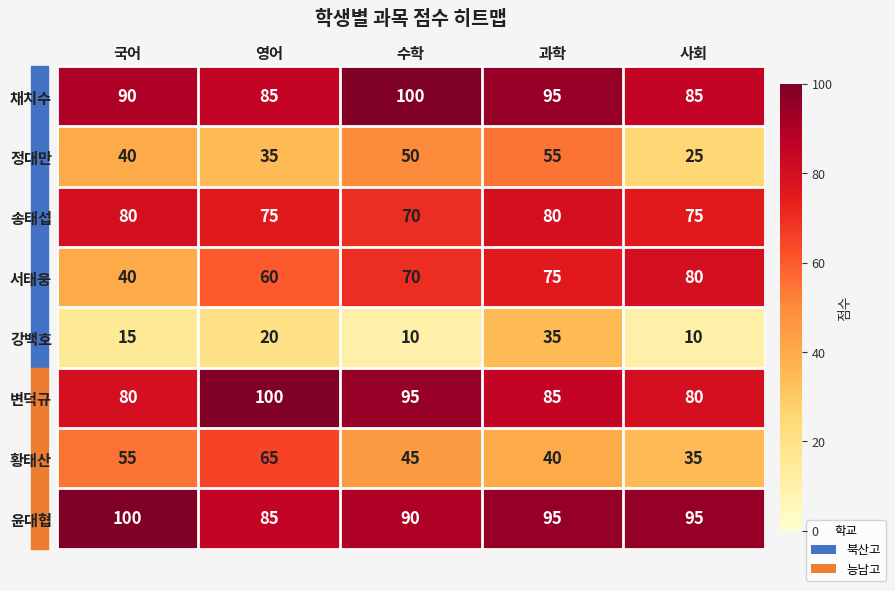

Which category has the highest value in the 채치수 series?

수학